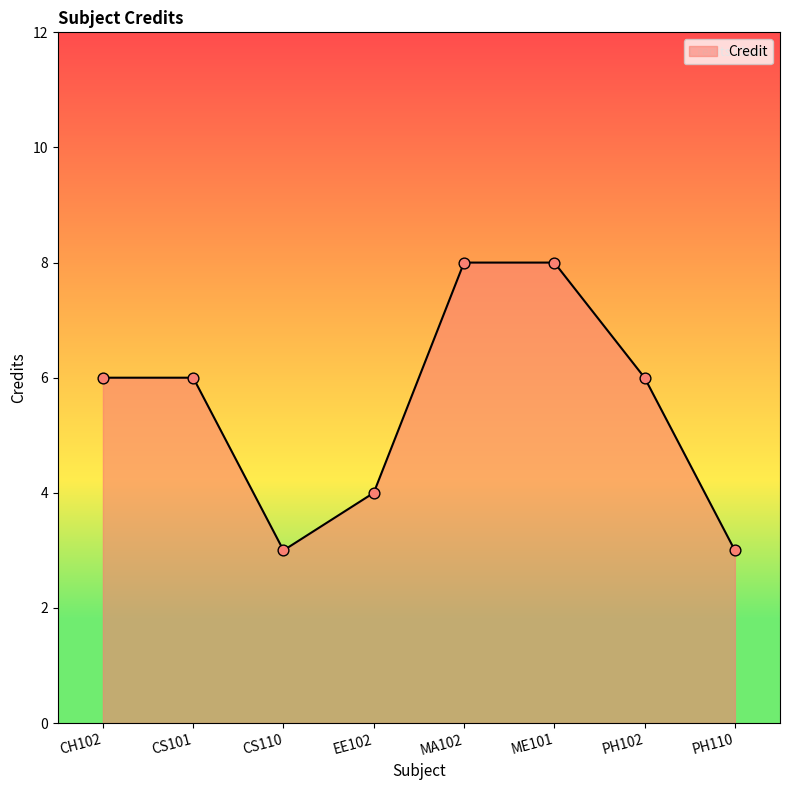

Approximately how many times larger is the value at CS101 compared to EE102?

1.5